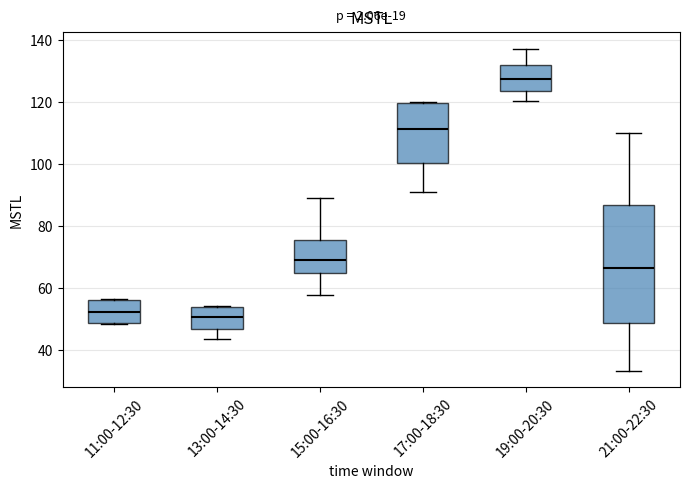

Reading left to right, transcribe this box plot: for each box, give where its median line is, the range the box spans, and where its two whiskers end, as read against the y-axis. The values are not printed on the chart, so give them approximately, as read against the axis.

11:00-12:30: median 52, box 48 to 56, whiskers 48 to 56
13:00-14:30: median 50, box 46 to 54, whiskers 44 to 54
15:00-16:30: median 70, box 66 to 76, whiskers 58 to 90
17:00-18:30: median 112, box 100 to 120, whiskers 92 to 120
19:00-20:30: median 128, box 124 to 132, whiskers 120 to 138
21:00-22:30: median 66, box 48 to 86, whiskers 34 to 110